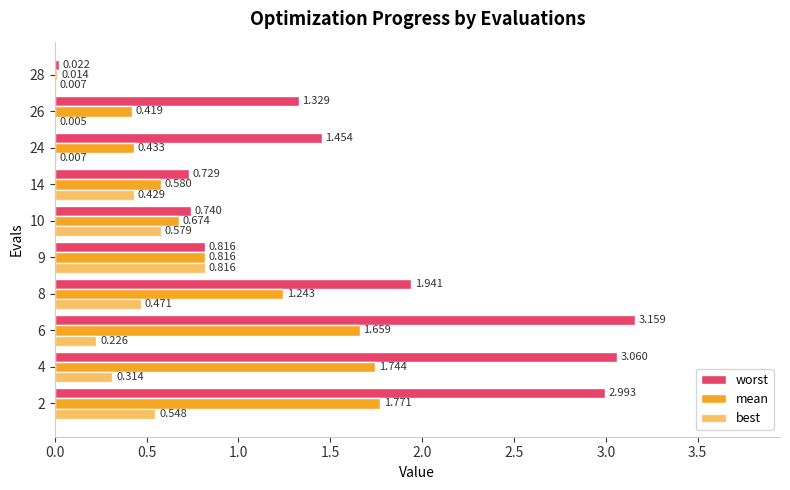

List the series in order of their peak value, highest first.

worst, mean, best